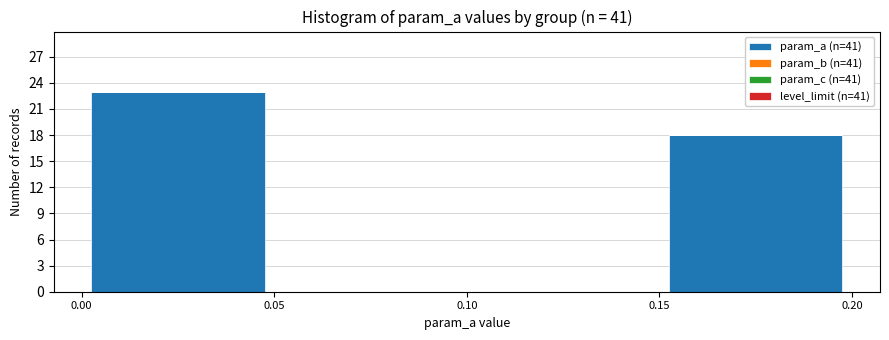

Which range on the x-axis has the tallest bar?

0.00 to 0.05